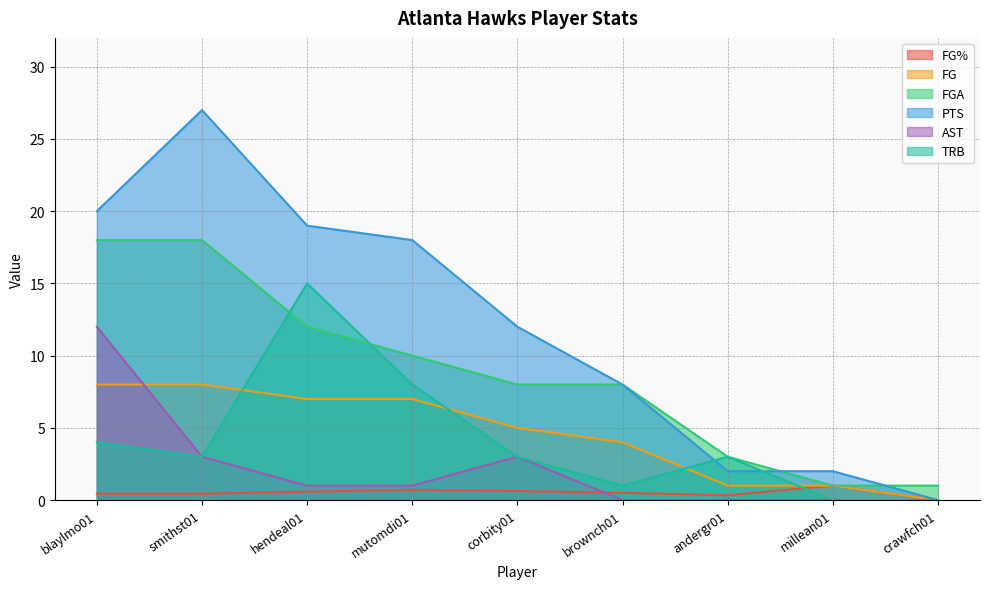

Rank the series at hendeal01 from highest to lowest value.

PTS, TRB, FGA, FG, AST, FG%